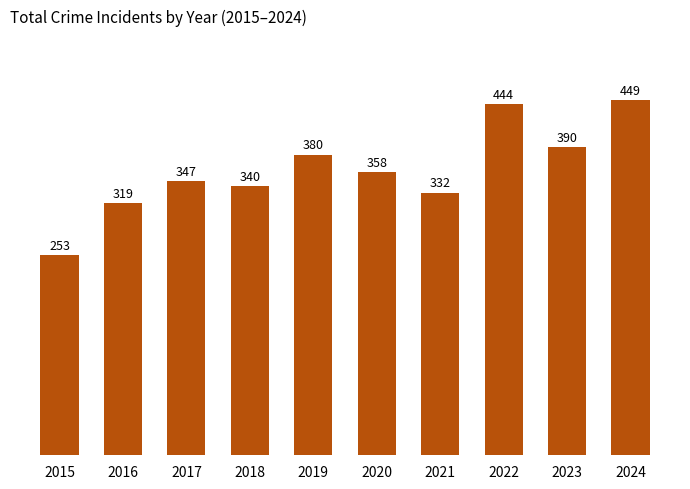

Which category has the lowest value across all series?

2015